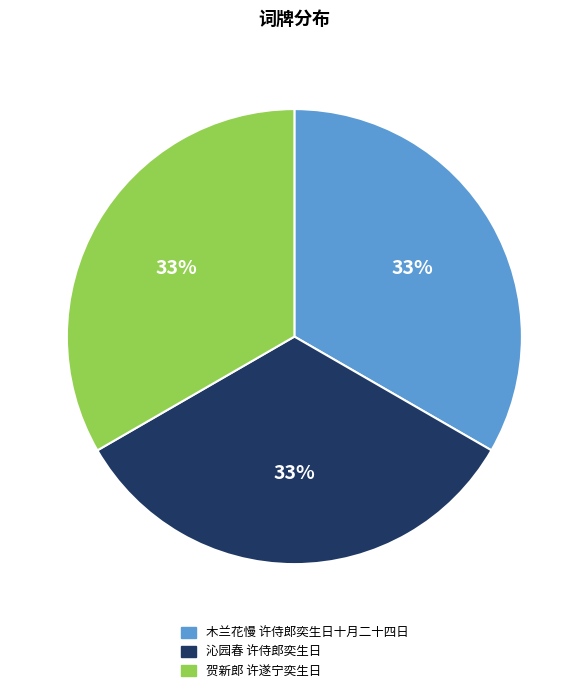

Do 沁园春 许侍郎奕生日 and 木兰花慢 许侍郎奕生日十月二十四日 together represent more than half of the pie?

Yes